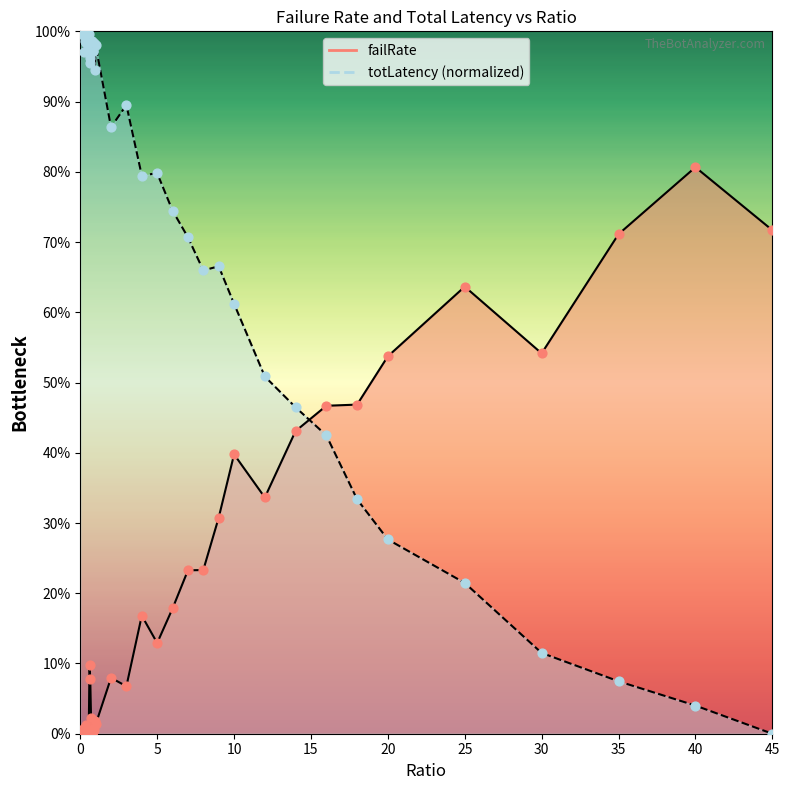

Is the value of totLatency at 0.7 greater than the value of failRate at 30?

Yes